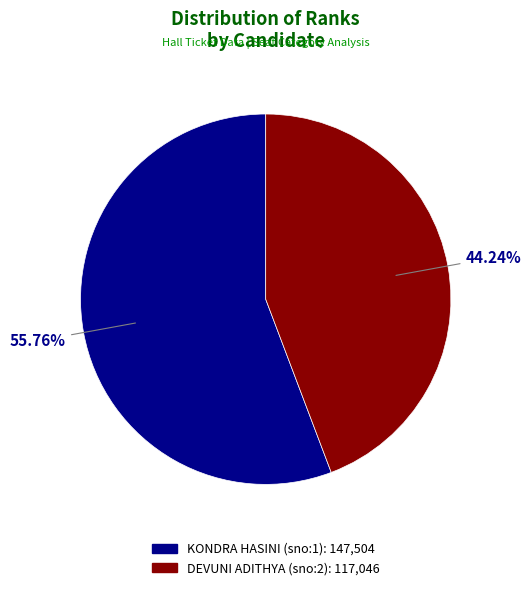

To the nearest percent, what is the combined percentage of DEVUNI ADITHYA (sno:2) and KONDRA HASINI (sno:1)?

100%